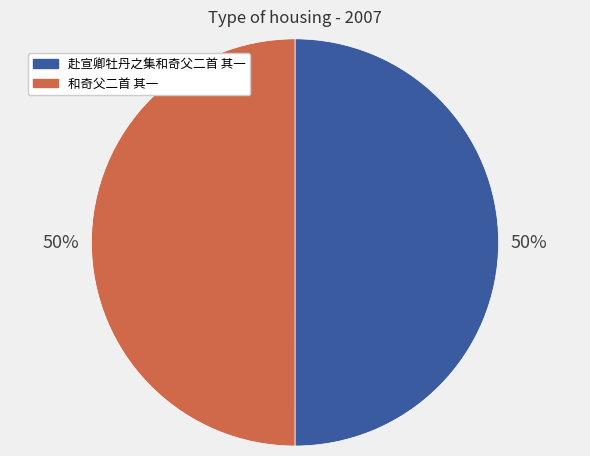

Approximately how many times larger is the value at 和奇父二首 其一 compared to 赴宣卿牡丹之集和奇父二首 其一?

1.0